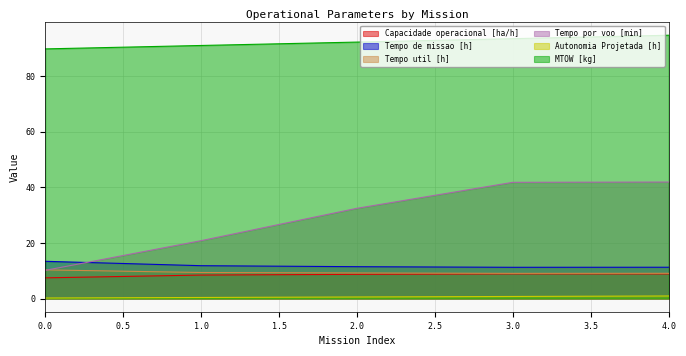

Reading left to right, extract all data points from this chart.

Capacidade operacional [ha/h]: 7.5	8.5	8.7	8.9	8.9
Tempo de missao [h]: 13.4	11.8	11.5	11.2	11.3
Tempo util [h]: 10.3	9.4	9.2	9.1	9.1
Tempo por voo [min]: 10.2	20.8	32.5	41.8	41.9
Autonomia Projetada [h]: 0.2	0.4	0.6	0.8	0.9
MTOW [kg]: 89.9	91.1	92.3	93.5	94.8